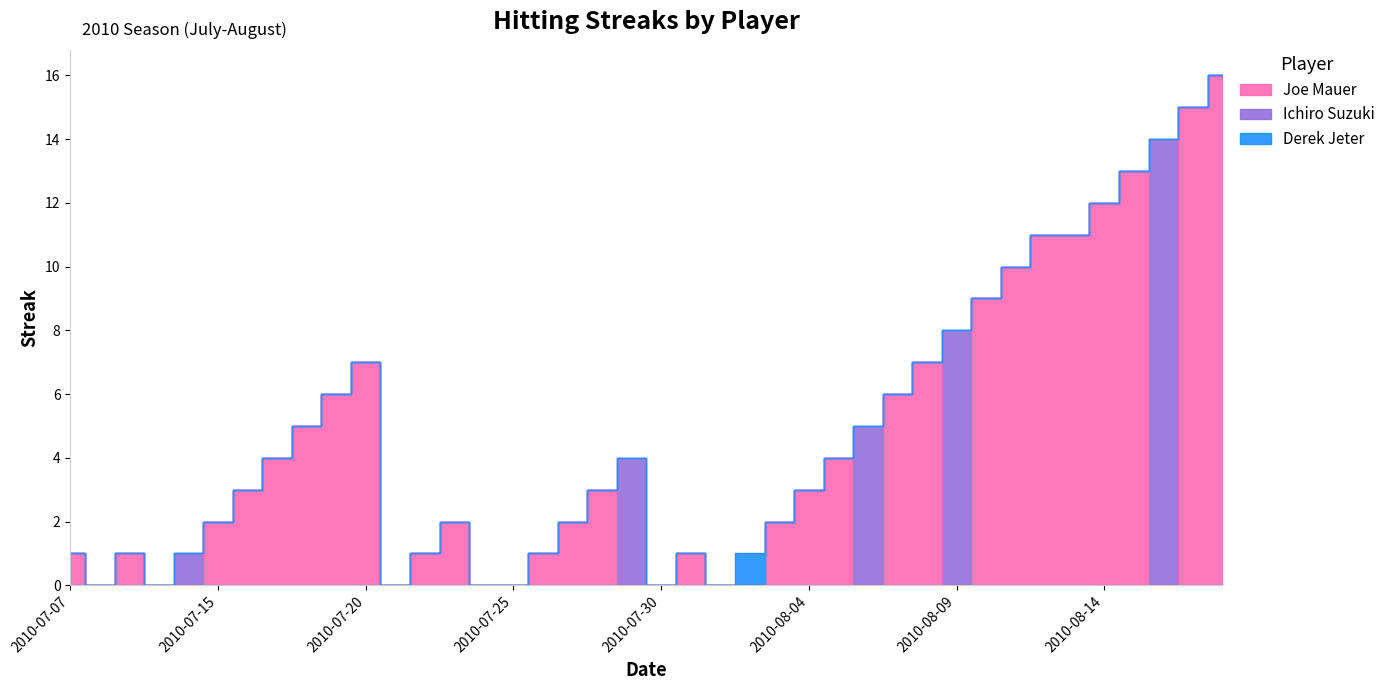

True or false: Ichiro Suzuki has a value of 7 at 2010-07-29.

False